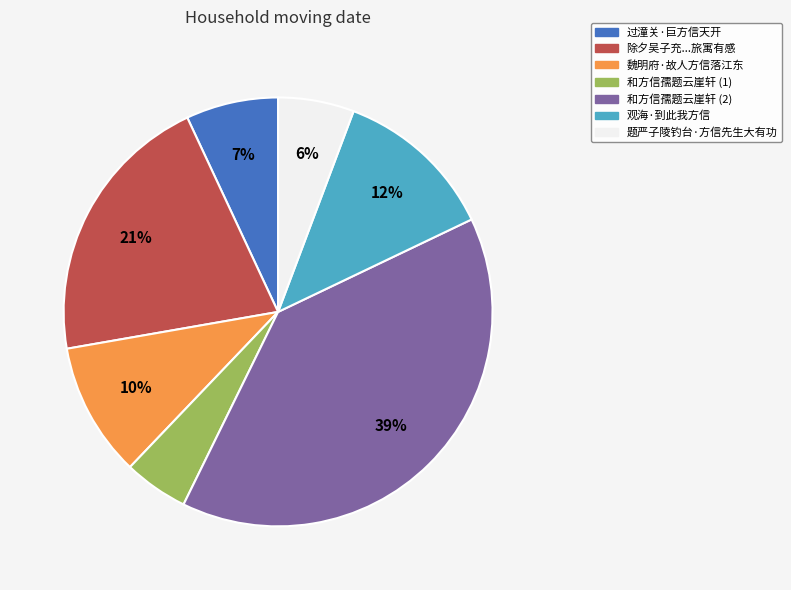

Is there a majority slice in this chart?

No